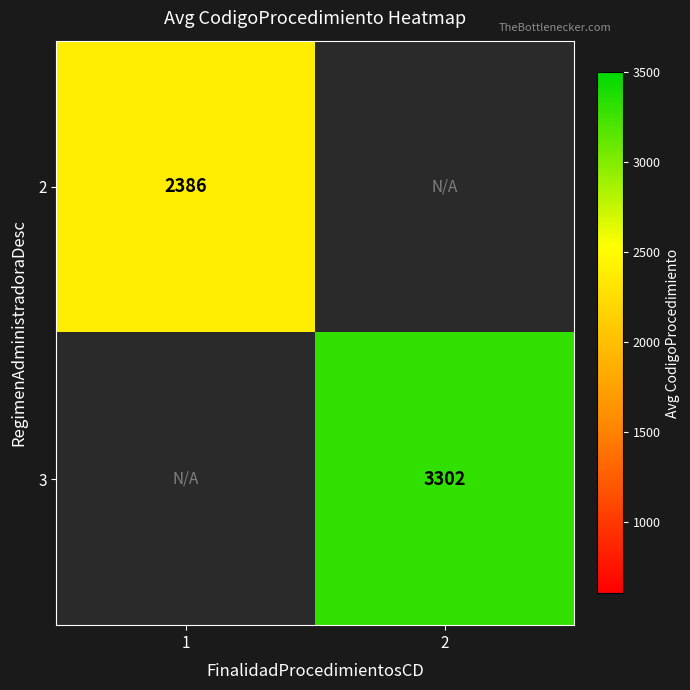

The value of 3 at 2 is 2285.6. True or false?

False